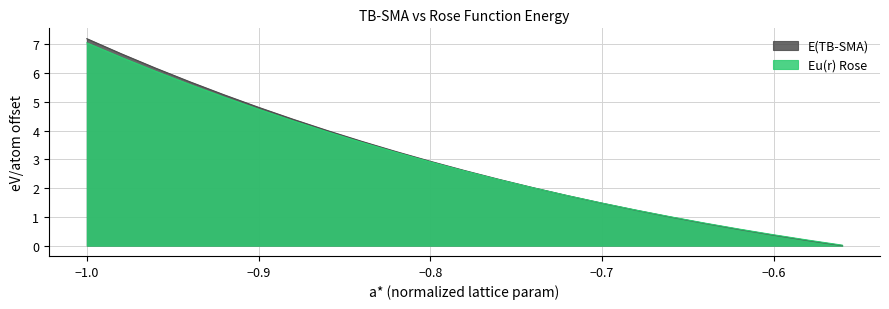

What is the sum of the E(TB-SMA) values at -0.62 and -0.98?

7.2